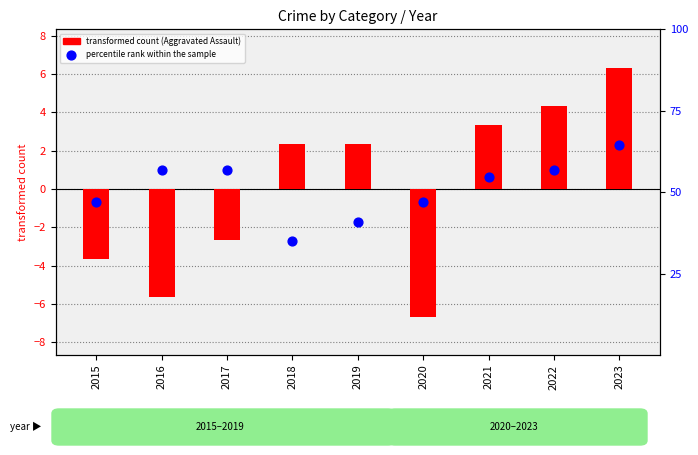

What is the total value across all series at 2019?

0.6